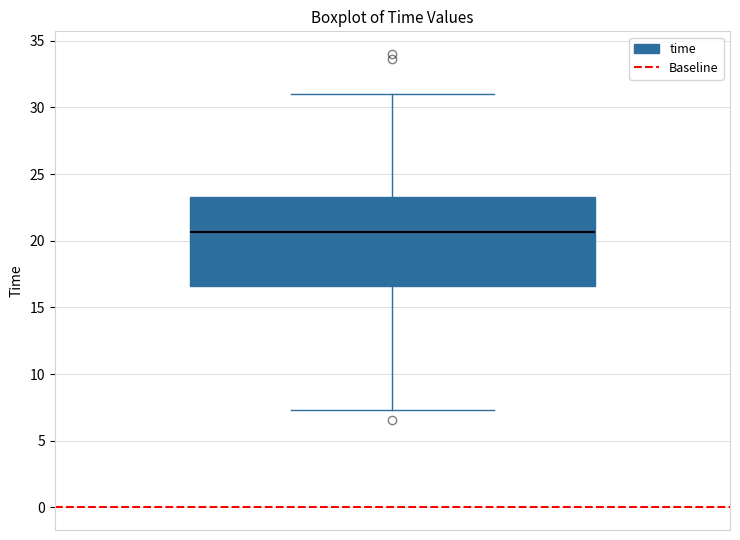

Transcribe this box plot: give where the median line is, the range the box spans, and where the two whiskers end, as read against the y-axis. The values are not printed on the chart, so give them approximately, as read against the axis.

median 20.5, box 16.5 to 23.5, whiskers 7.5 to 31.0